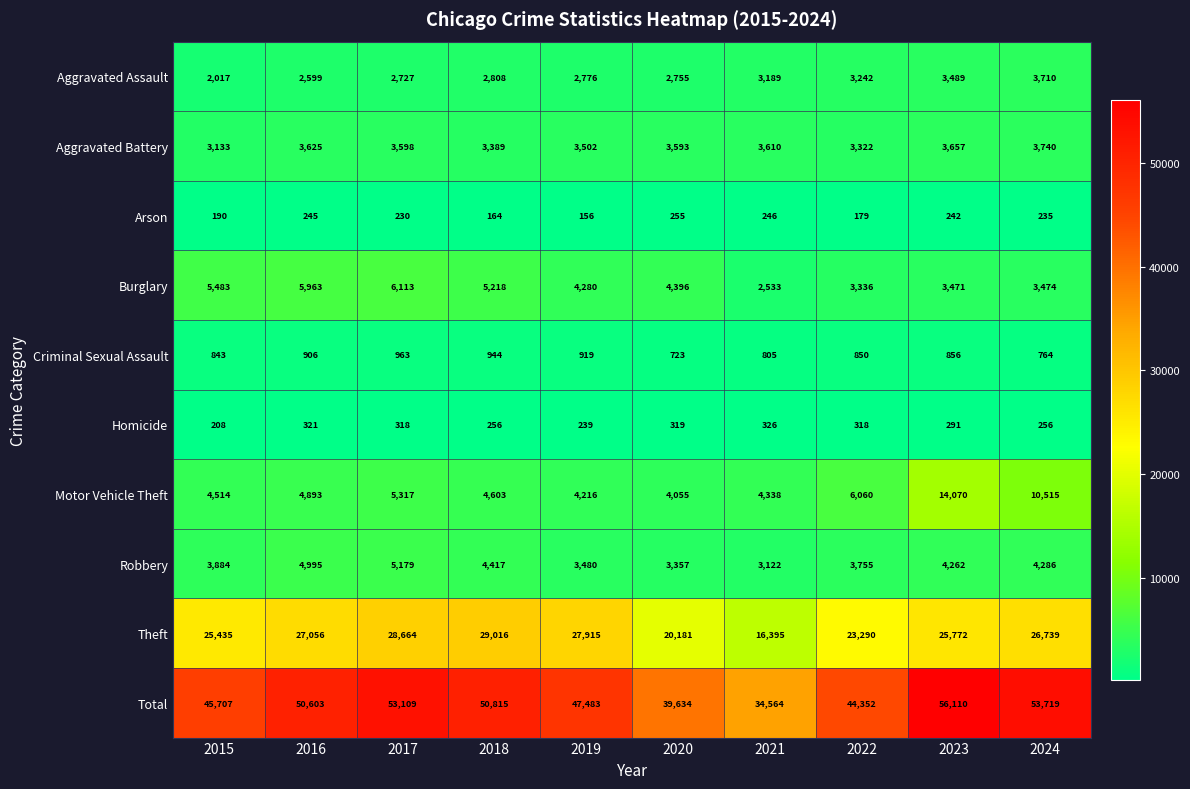

Is it true that Robbery equals 5720 at 2022?

False